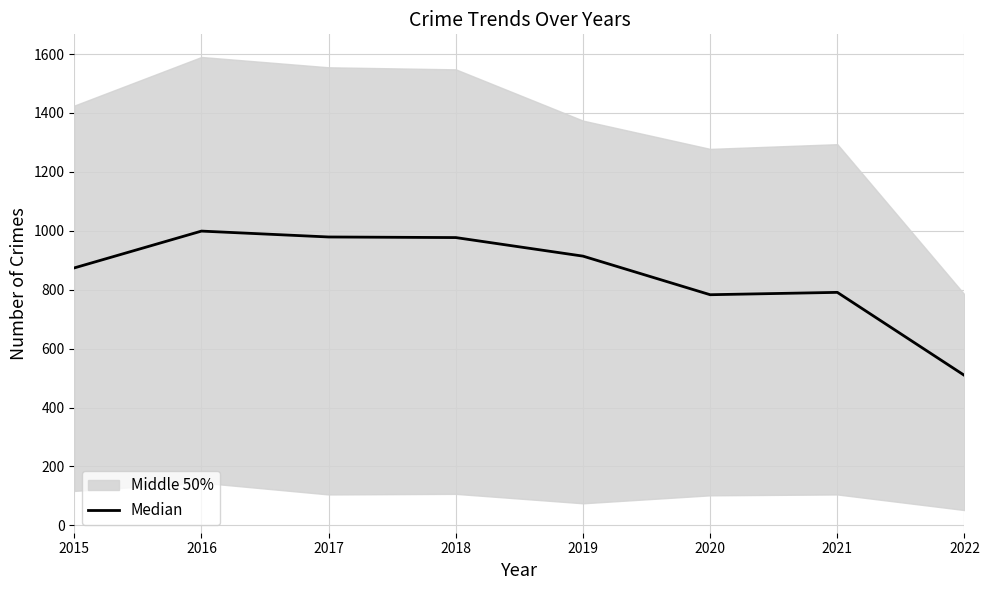

Between 2022 and 2015, which is larger?

2015